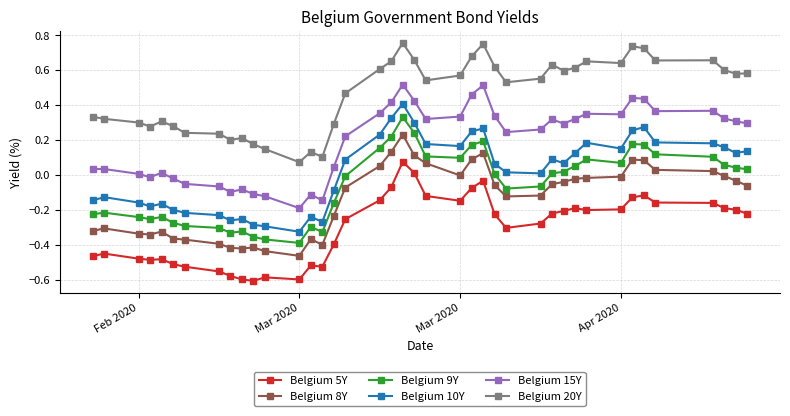

List the series in order of their peak value, highest first.

Belgium 20Y, Belgium 15Y, Belgium 10Y, Belgium 9Y, Belgium 8Y, Belgium 5Y